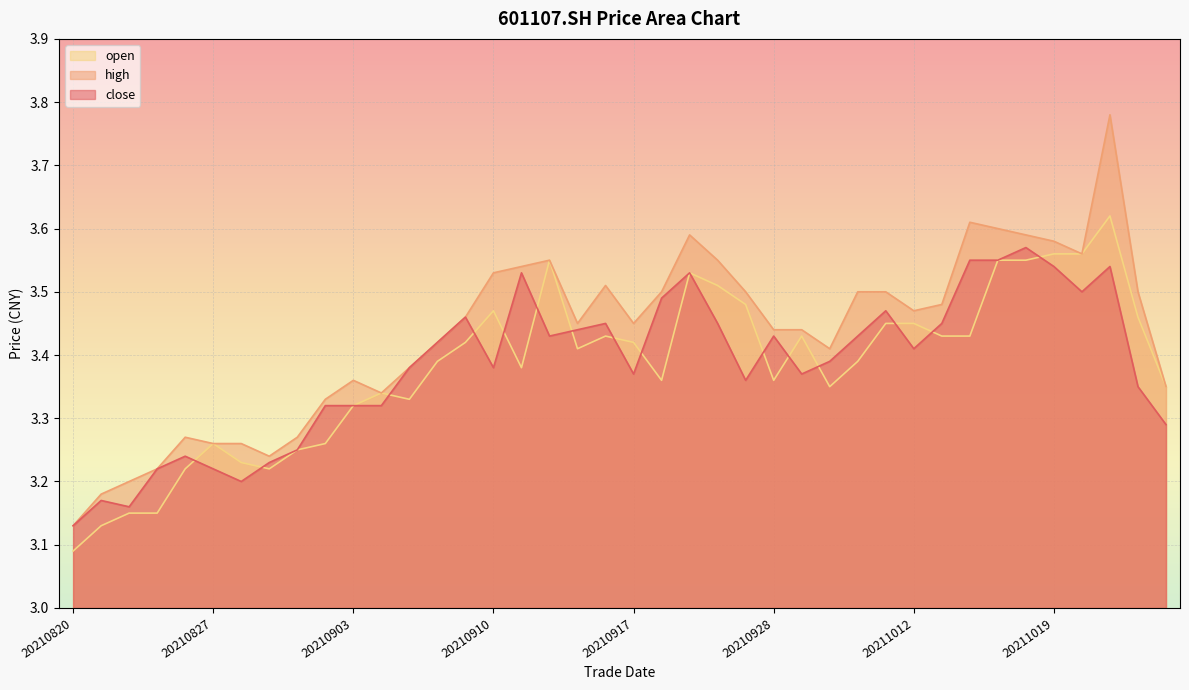

How many high values are between 3 and 4?

40